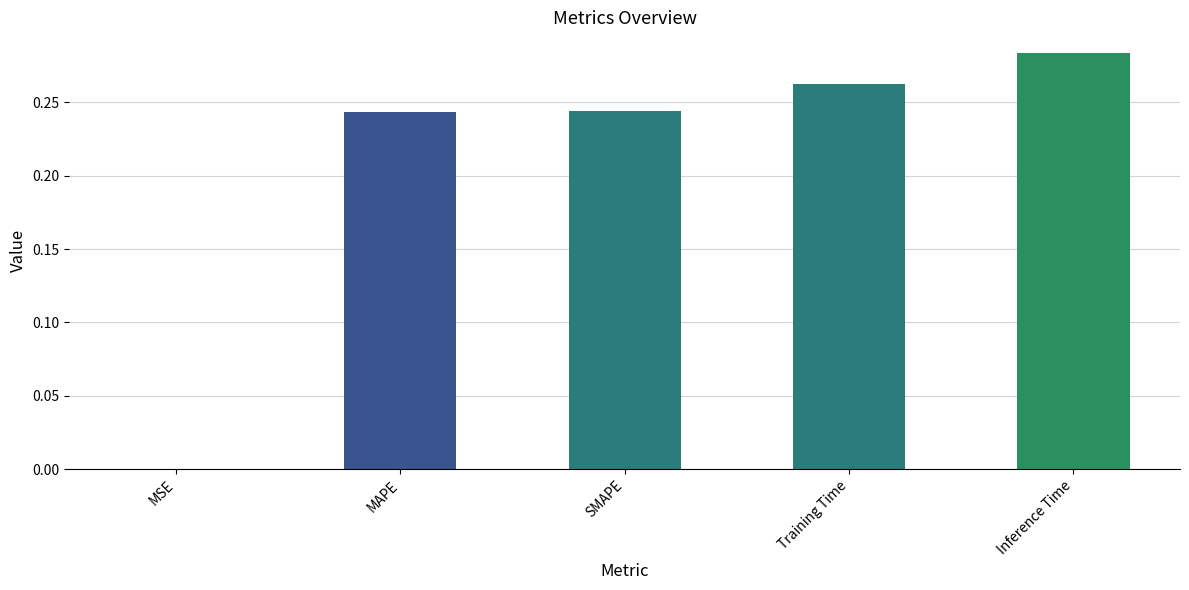

What is the sum of all values?

1.0